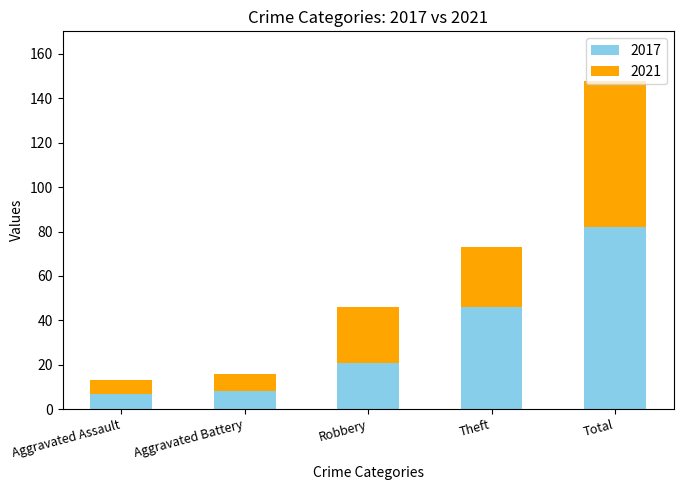

At which label does 2017 reach its peak?

Total